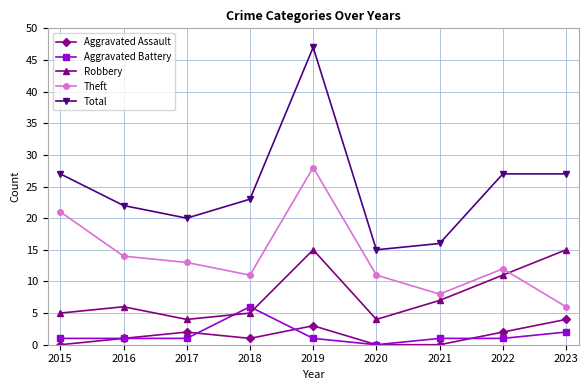

How many interior local valleys does the Theft series have?

2